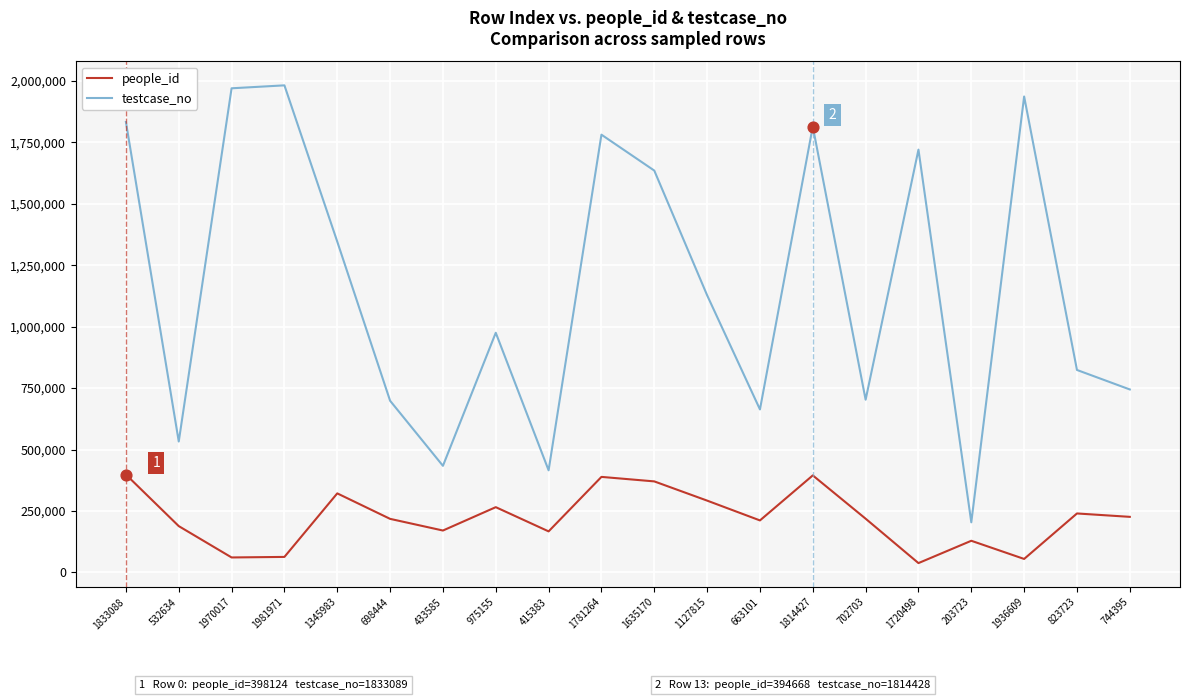

What are all the series names shown in the legend?

people_id, testcase_no